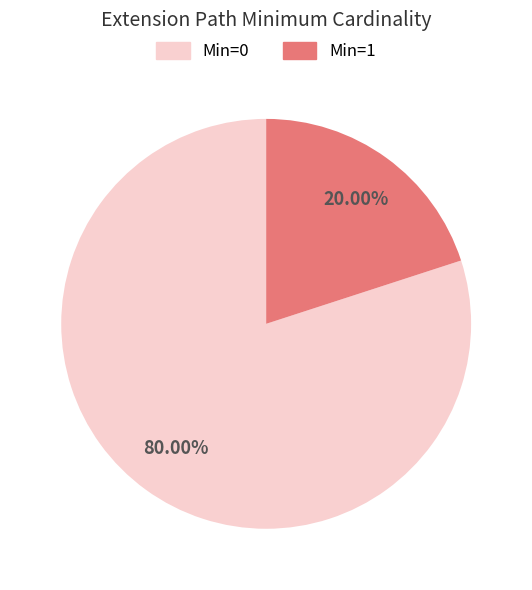

Is there any slice that represents more than half of the pie?

Yes